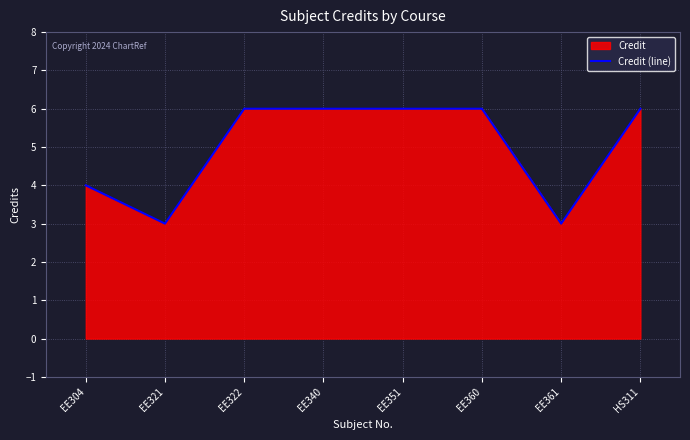

Approximately how many times larger is the value at EE361 compared to EE340?

0.5